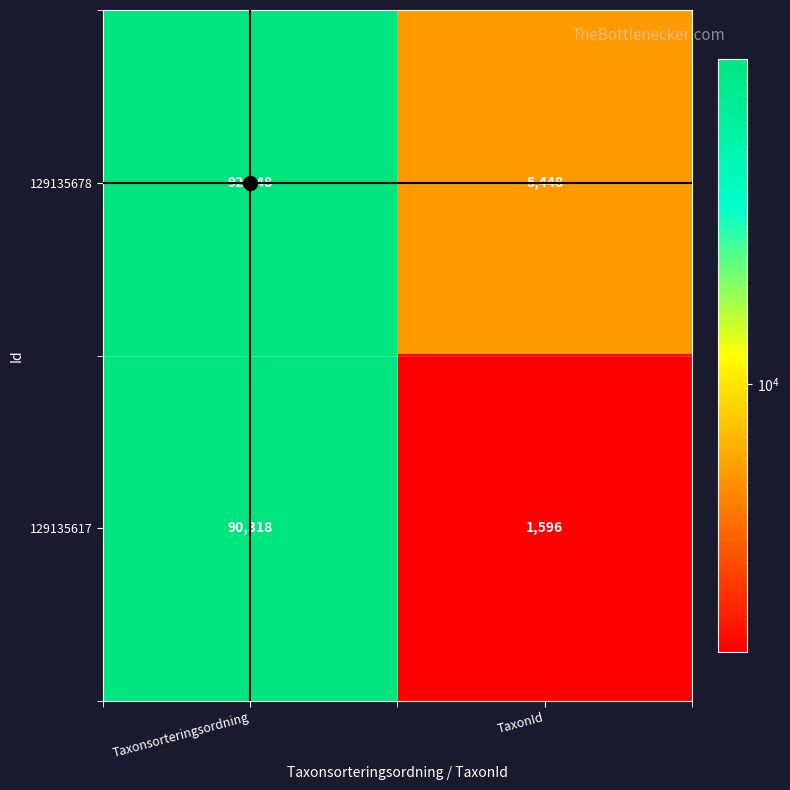

What is the total value across all series at TaxonId?

7044